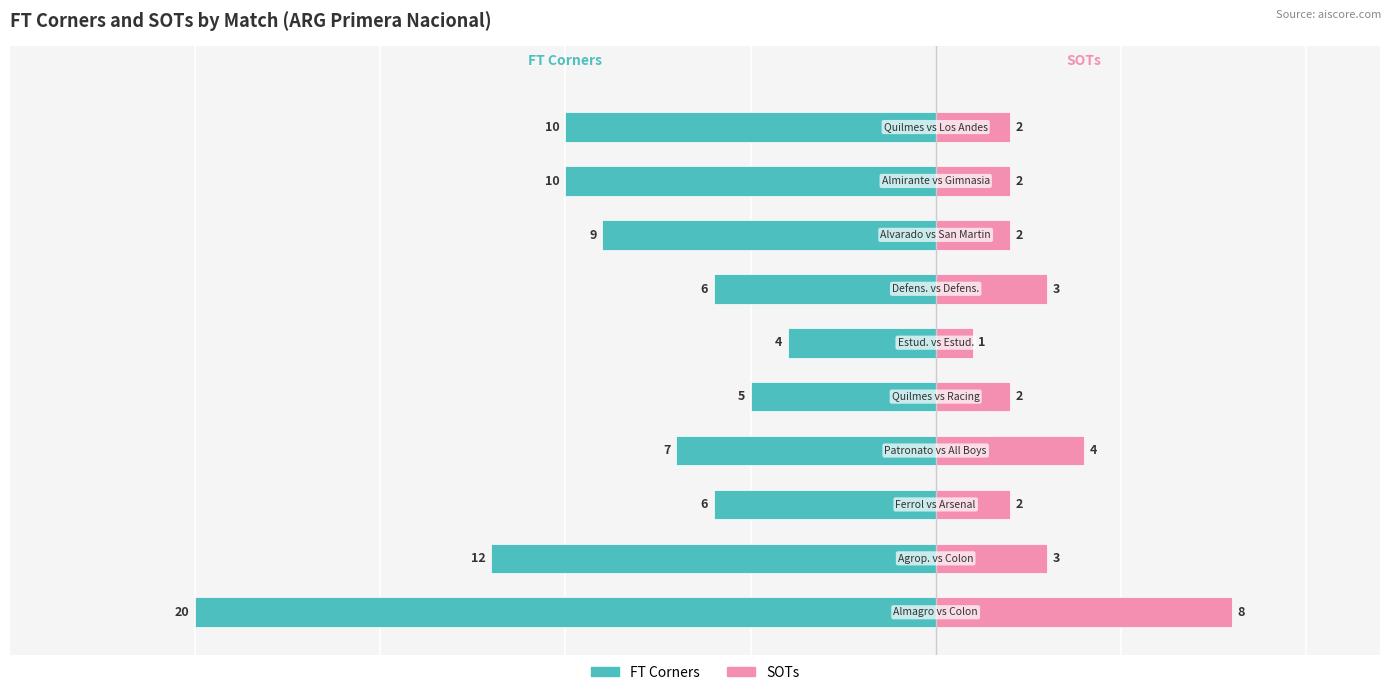

The value of FT Corners at 1 is -12. True or false?

True